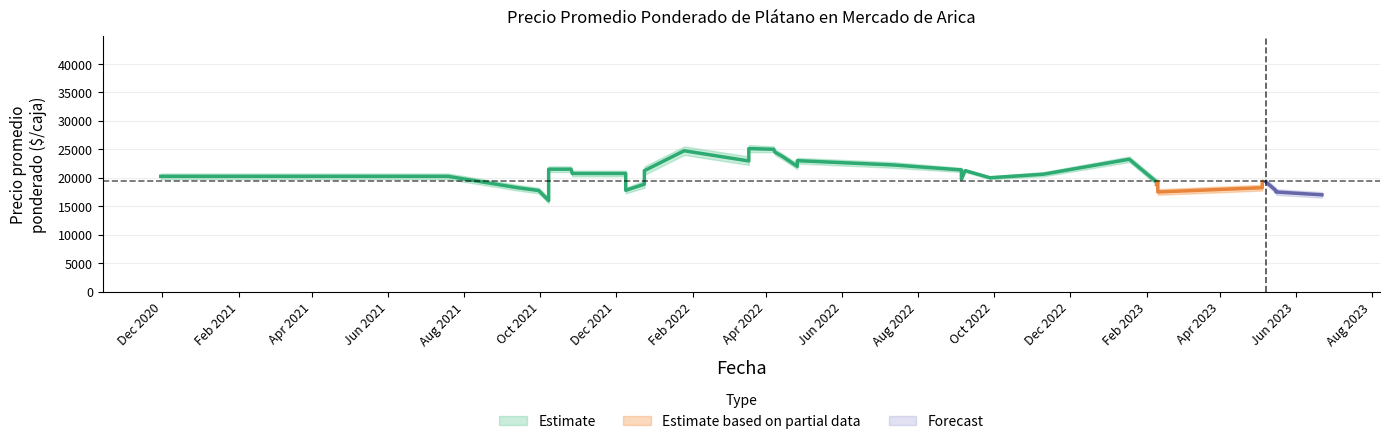

True or false: Precio maximo has a value of 25000 at 28.

True